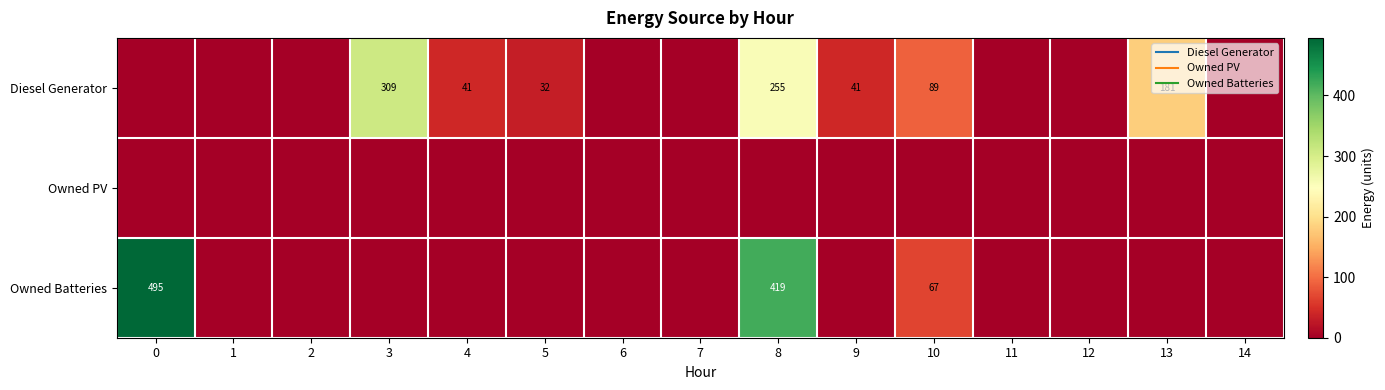

How many distinct data groups are displayed?

3